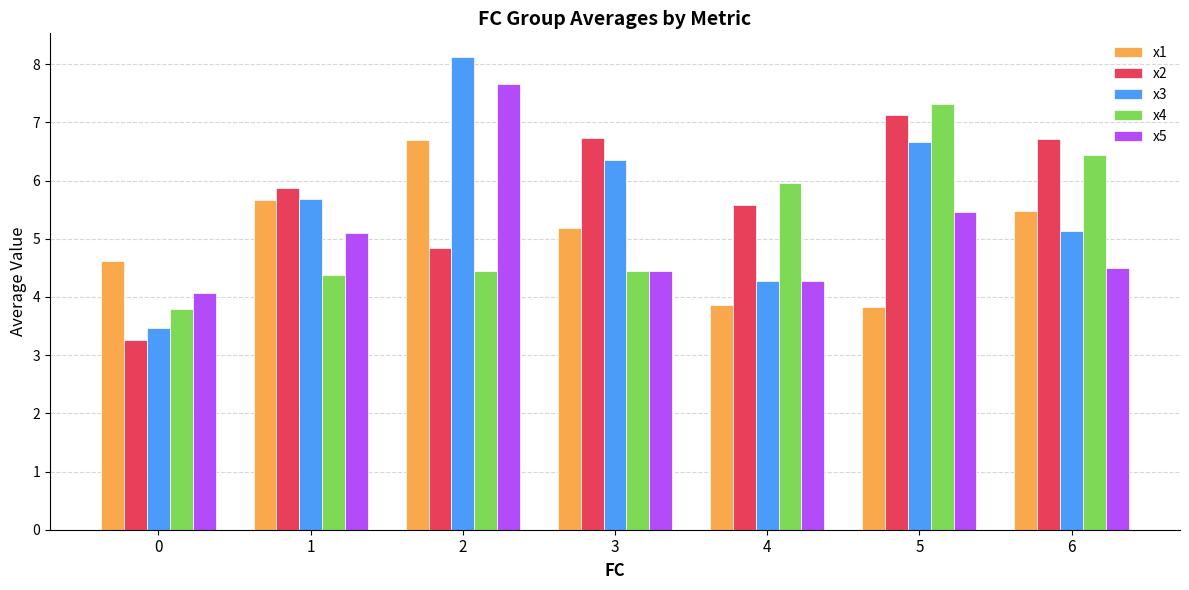

True or false: x2 has a value of 1.7 at 6.

False